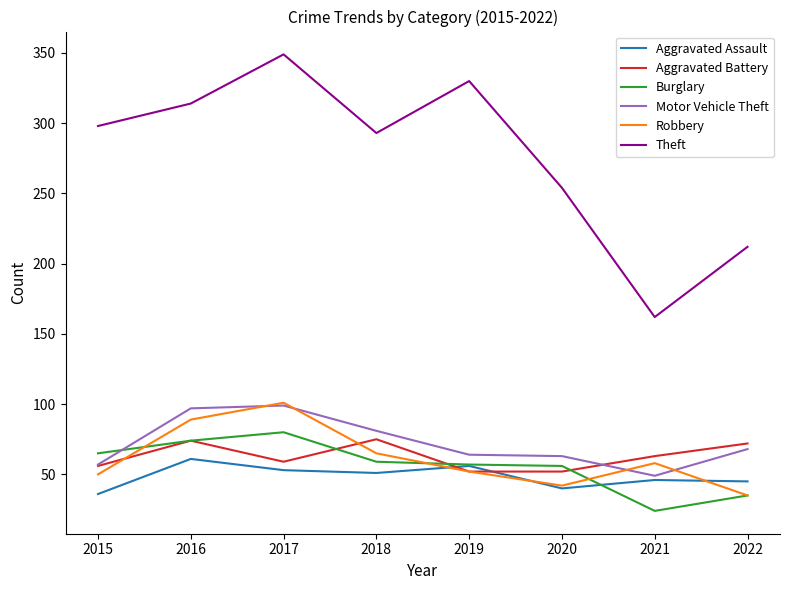

What is the minimum value for Theft?

162